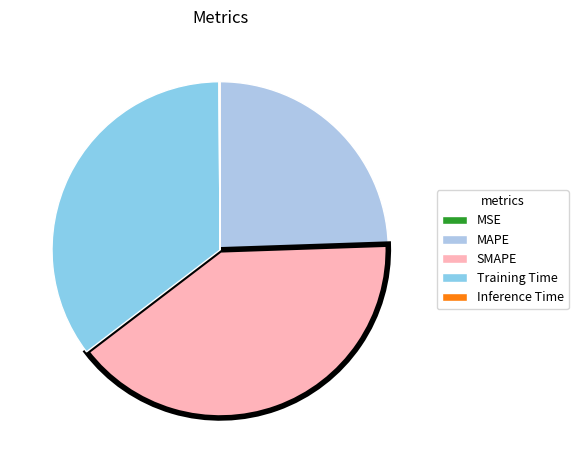

What is the largest slice in the pie chart?

SMAPE